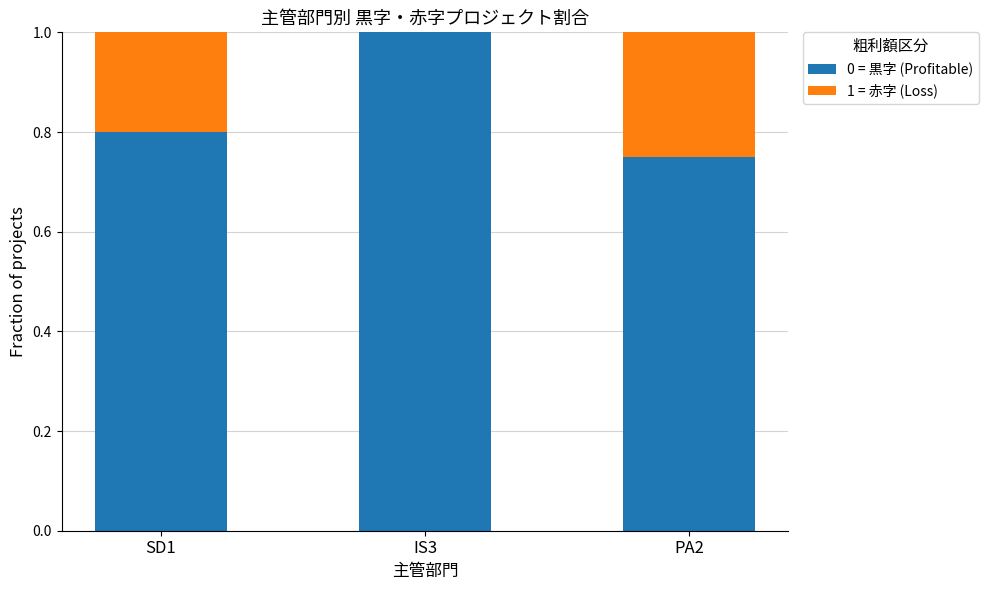

What is the maximum value for 0 = 黒字 (Profitable)?

1.0